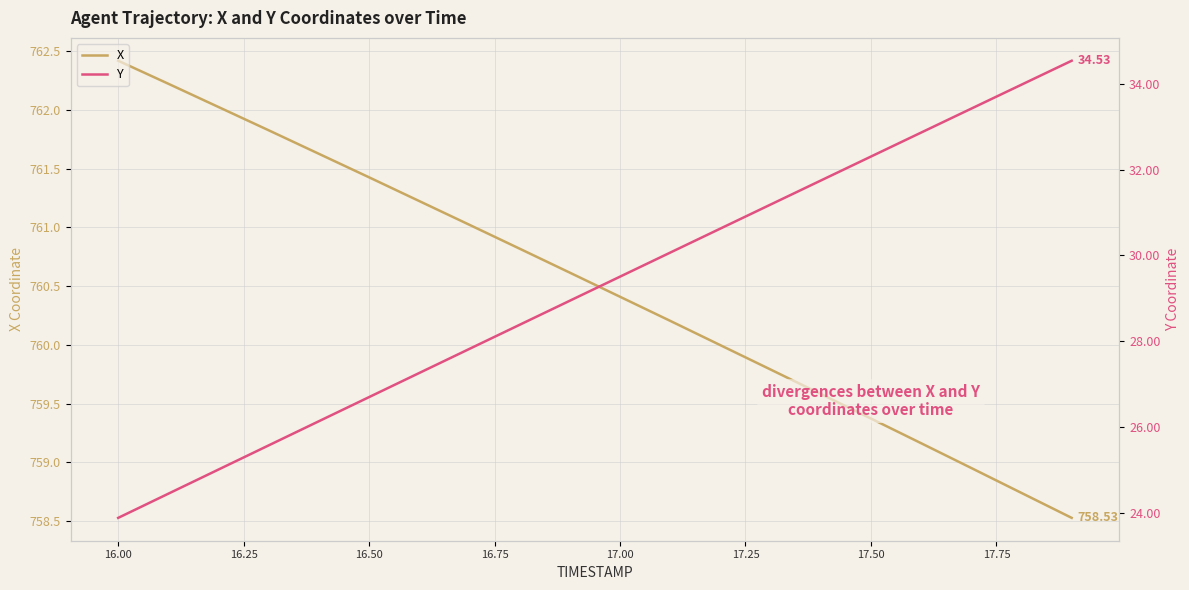

At how many categories does at least one series exceed 628?

20